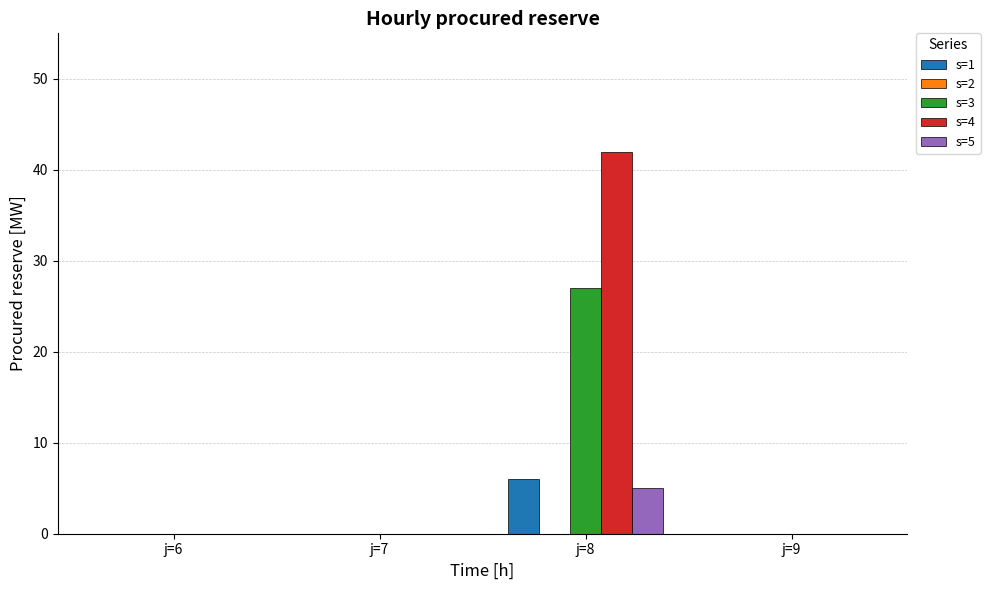

Which series has the largest total across all categories?

s=4